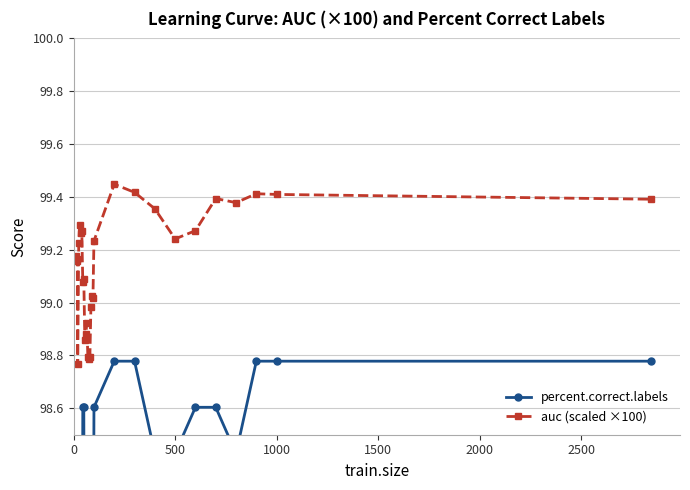

List the series in order of their peak value, highest first.

auc (scaled ×100), percent.correct.labels